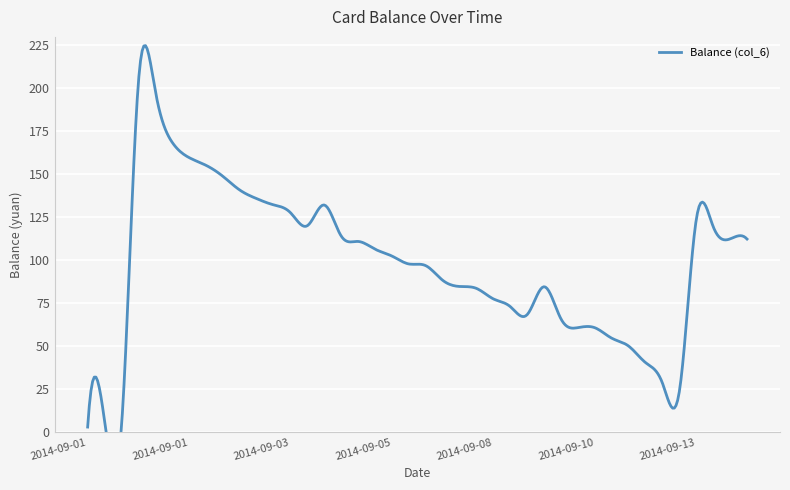

How many interior local peaks (higher than both neighbors) does the data have?

5